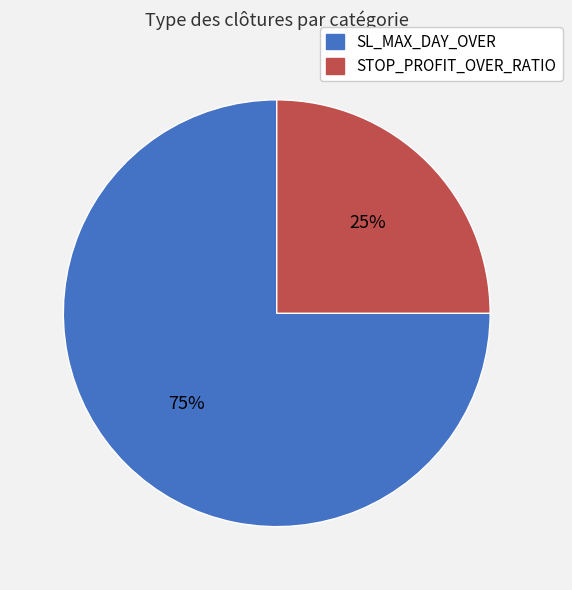

Is there any slice that represents more than half of the pie?

Yes